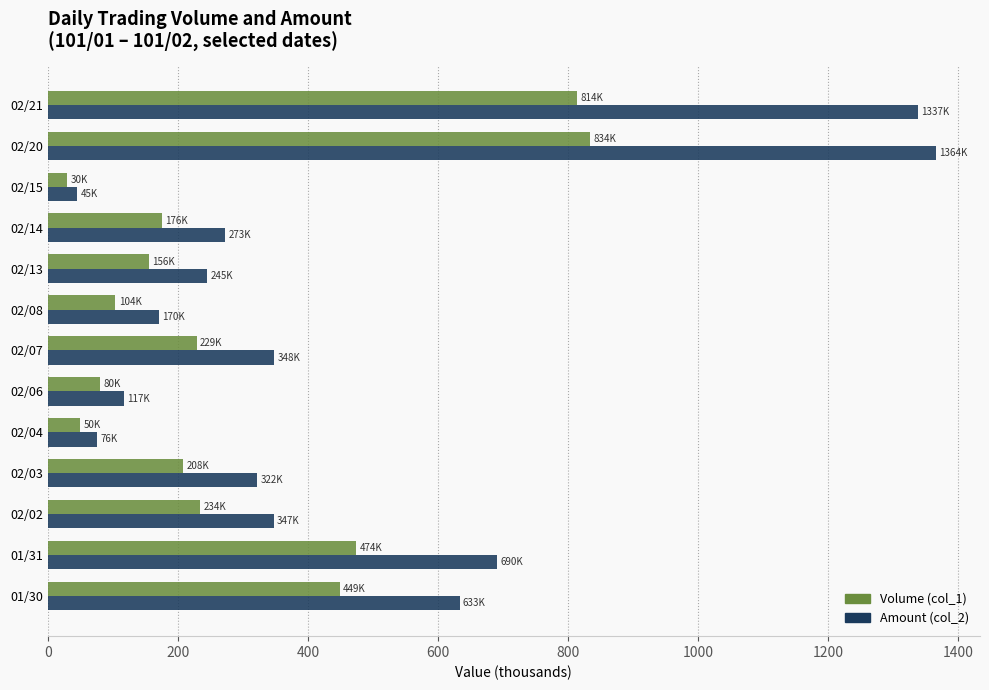

What is the sum of all Volume (col_1) values?

3838.0